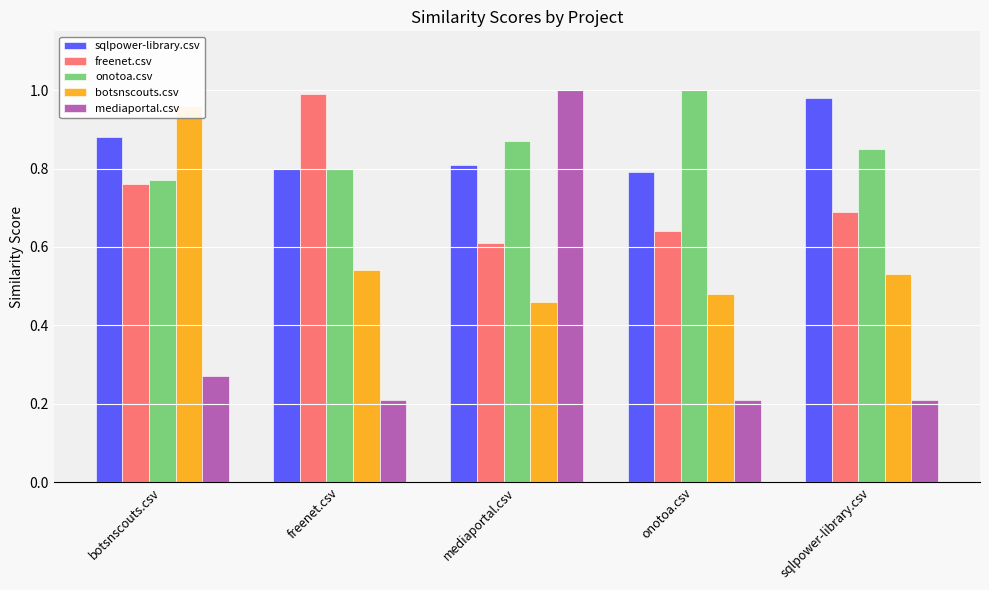

At which category is the sum across all series the highest?

mediaportal.csv